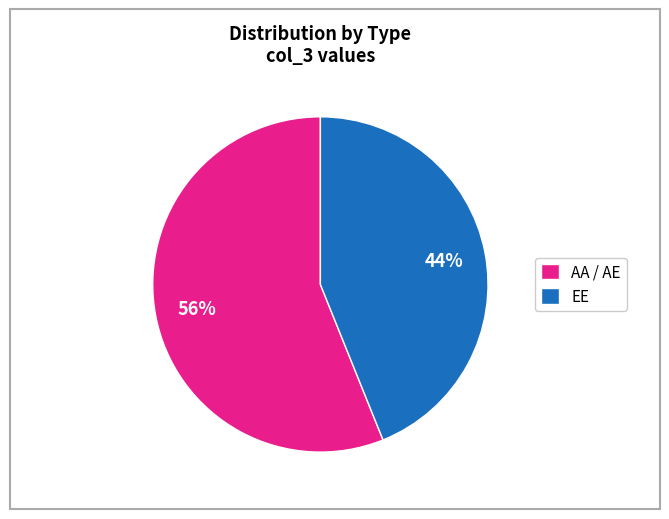

How many segments does this pie chart have?

2